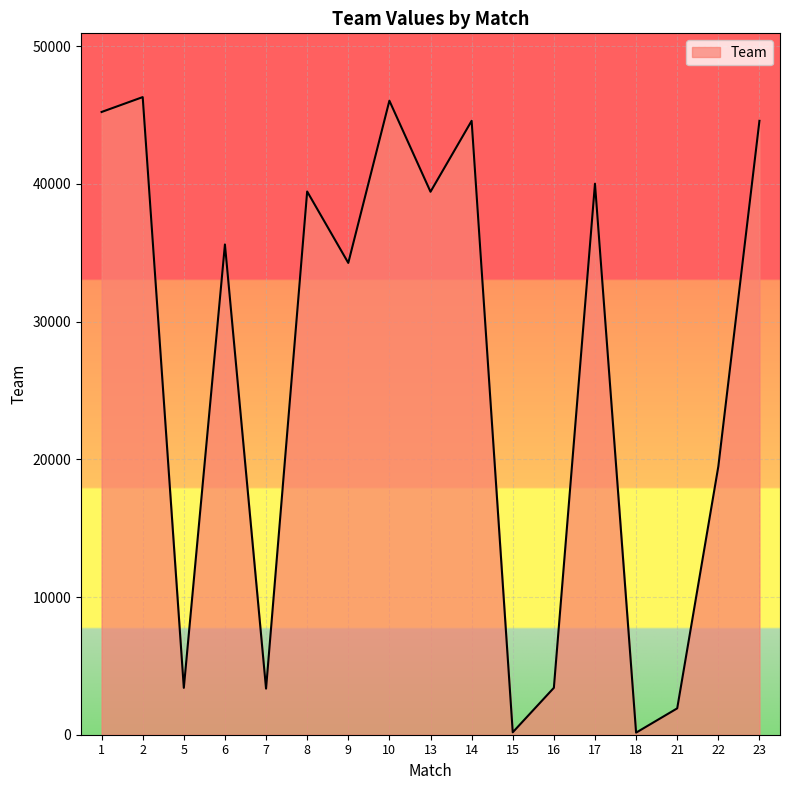

What is the change in value from 1 to 7?

-41870